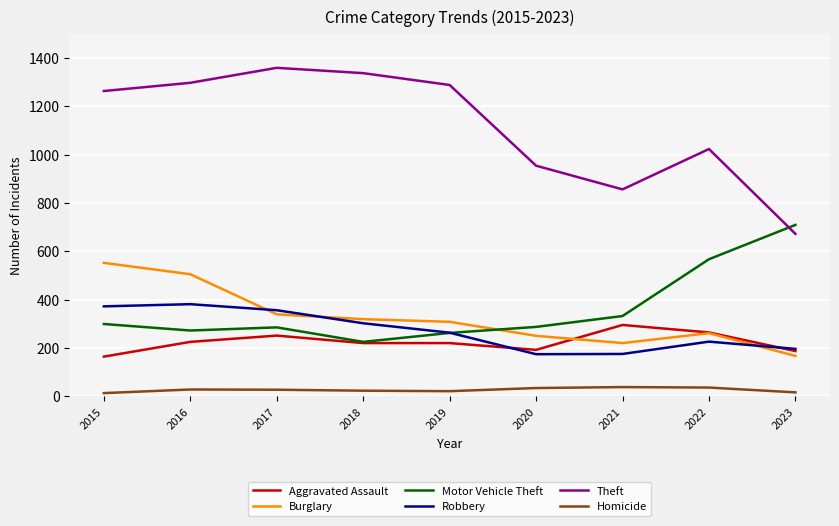

Rank the series at 2020 from highest to lowest value.

Theft, Motor Vehicle Theft, Burglary, Aggravated Assault, Robbery, Homicide